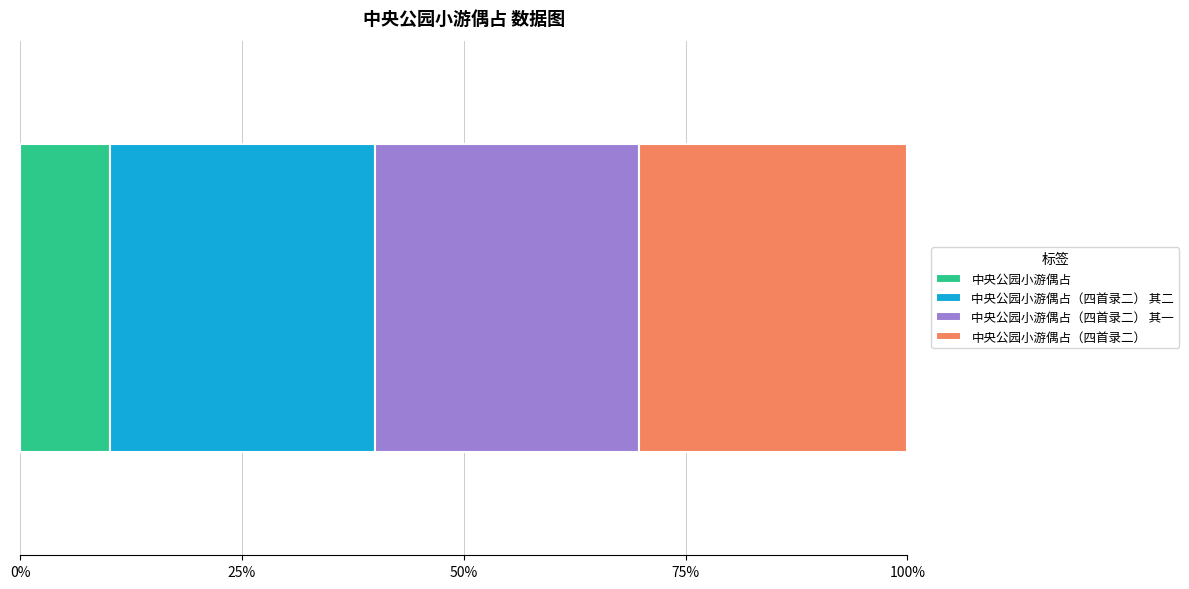

Reading left to right, transcribe all the data shown in this chart.

278085	818785	818784	829294